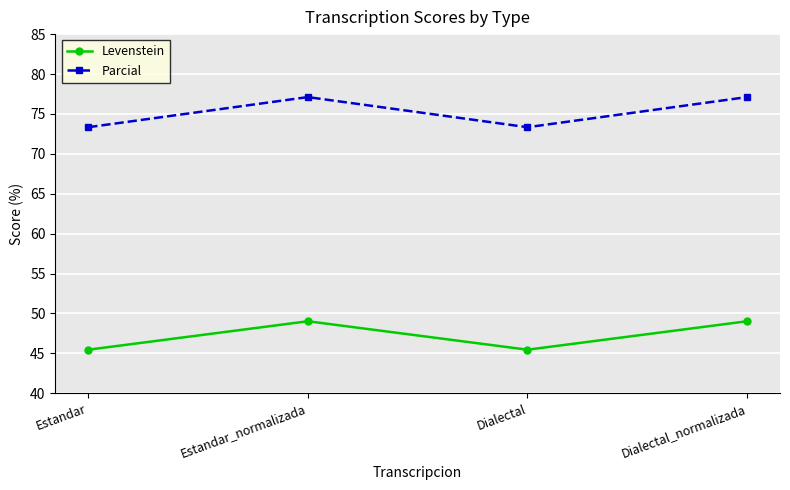

Read the Parcial value at Estandar_normalizada.

77.1